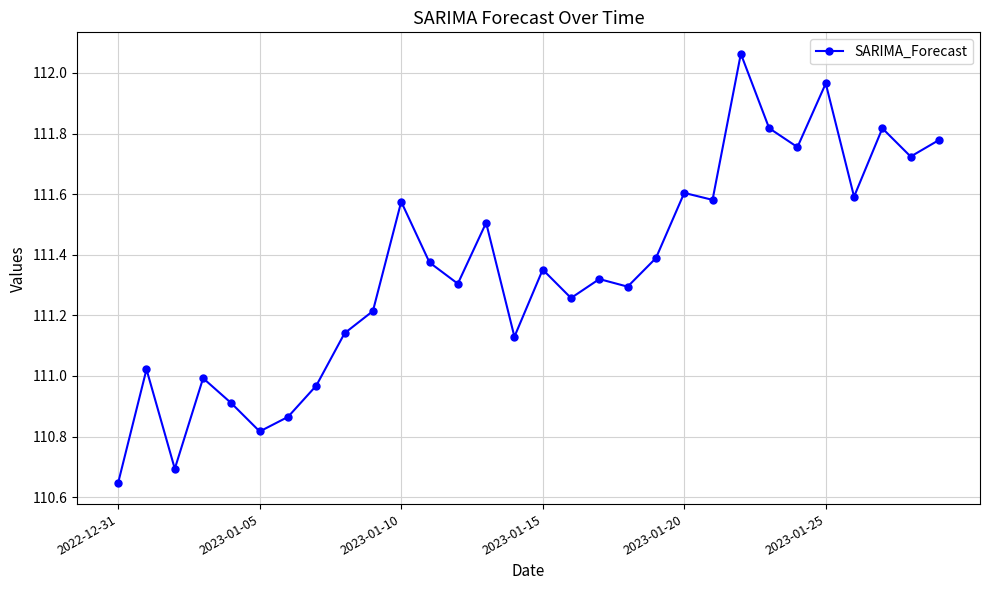

How many lines are shown in the chart?

1